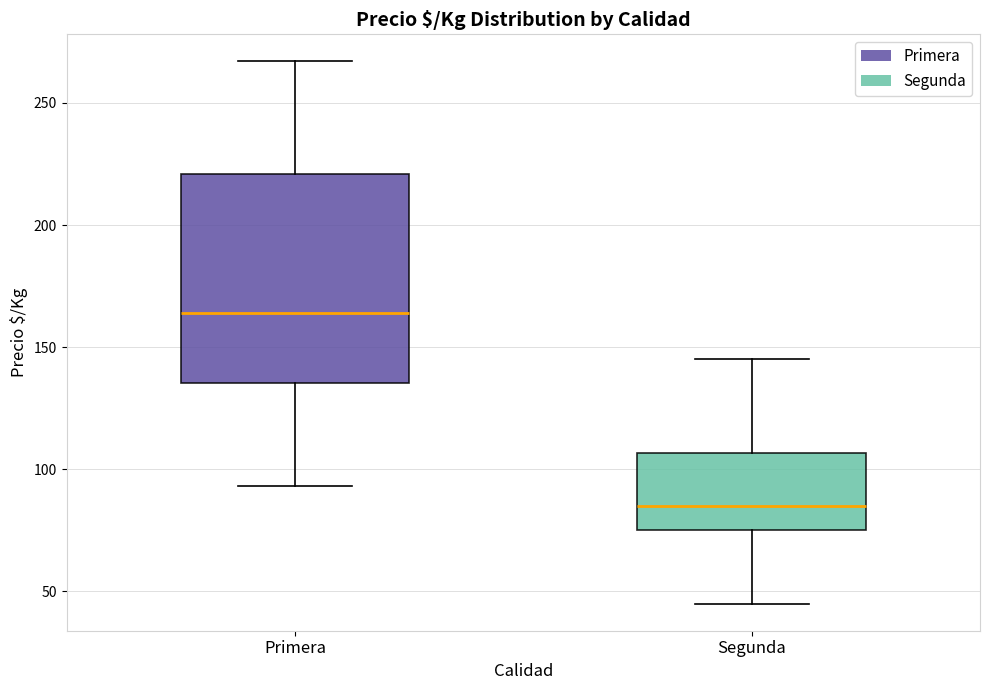

Reading left to right, read every box against the y-axis: the position of its median line, the range the box covers, and the ends of its whiskers. The values are not printed on the chart, so give them approximately, as read against the axis.

Primera: median 165, box 135 to 220, whiskers 95 to 265
Segunda: median 85, box 75 to 105, whiskers 45 to 145